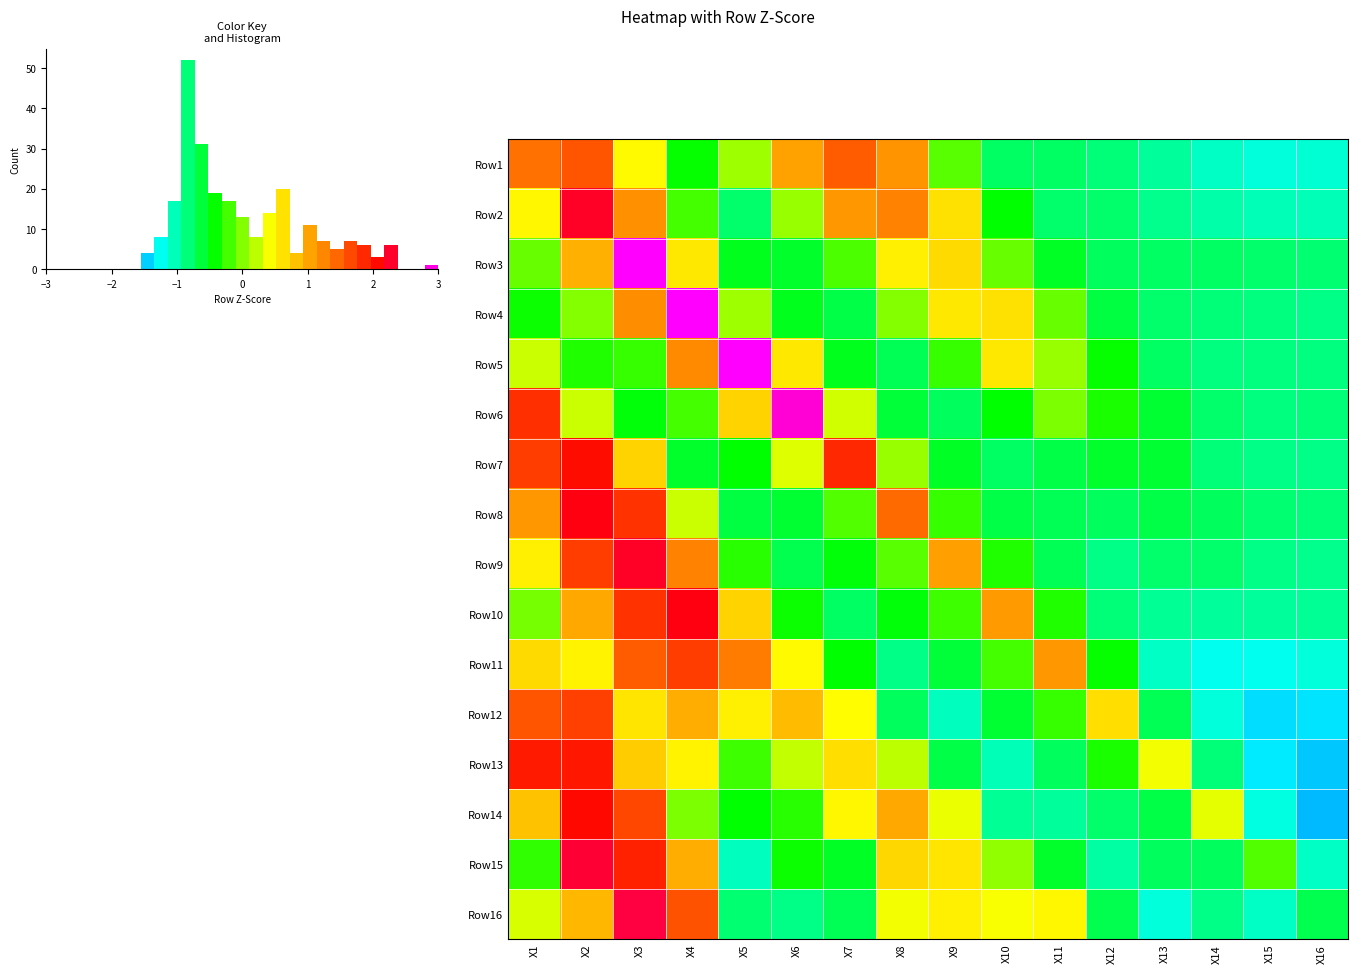

At how many categories does at least one series exceed 3?

3